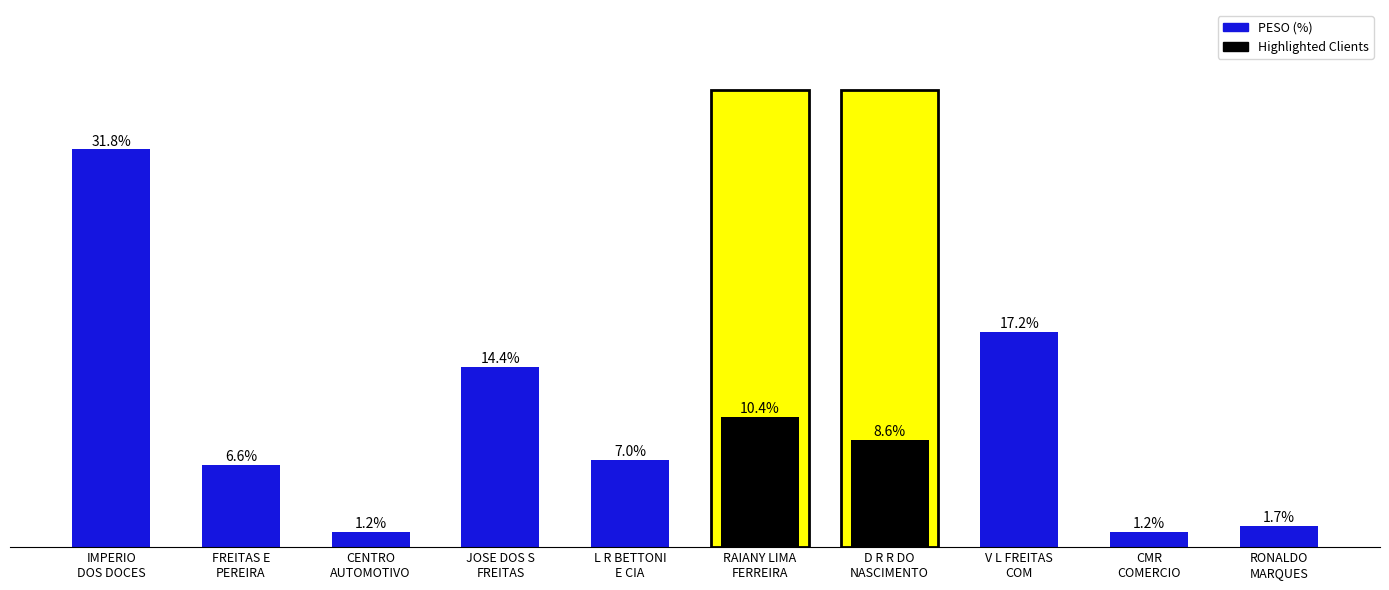

The chart shows a value of 1.7 at RONALDO
MARQUES. True or false?

True